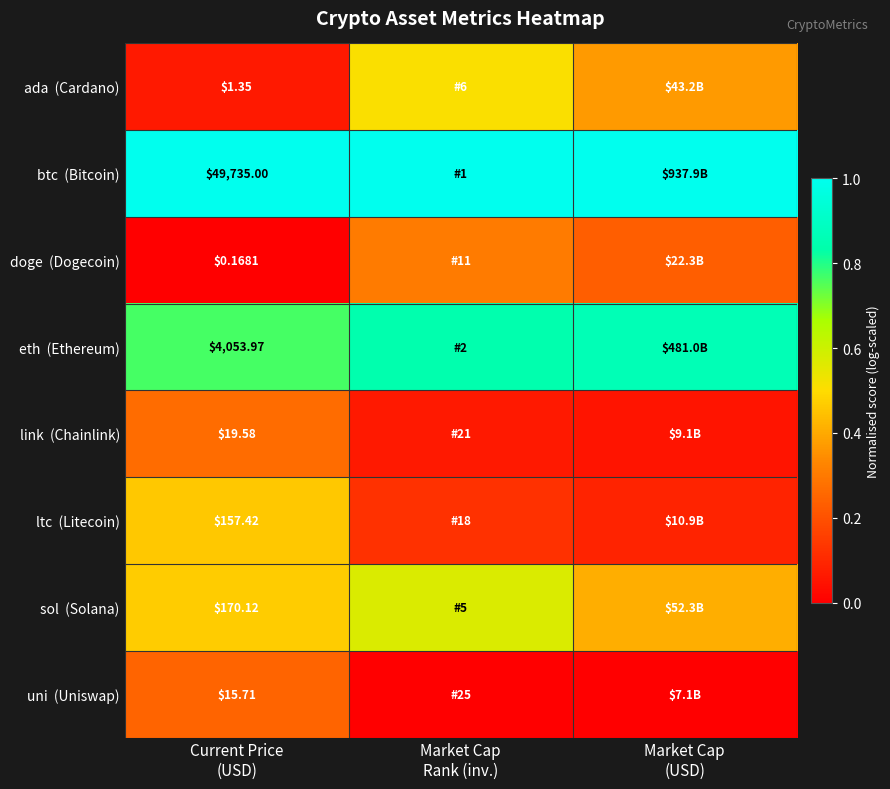

What is the approximate value of sol (Solana) at Market Cap Rank (inv.)?

0.6